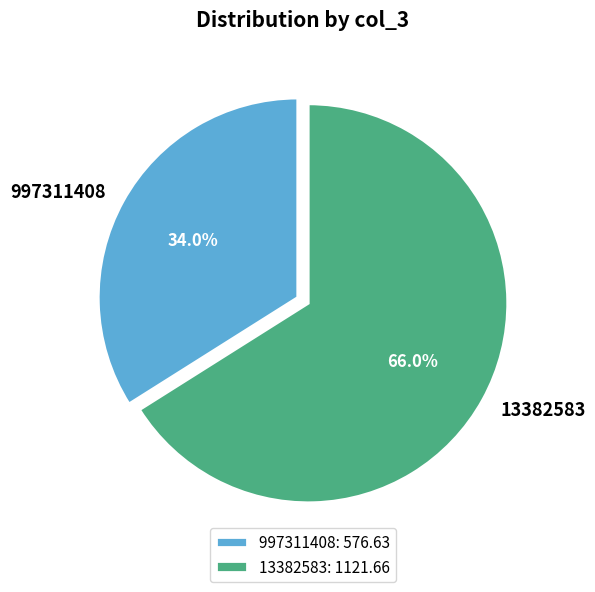

True or false: 997311408 accounts for 23% of the total.

False